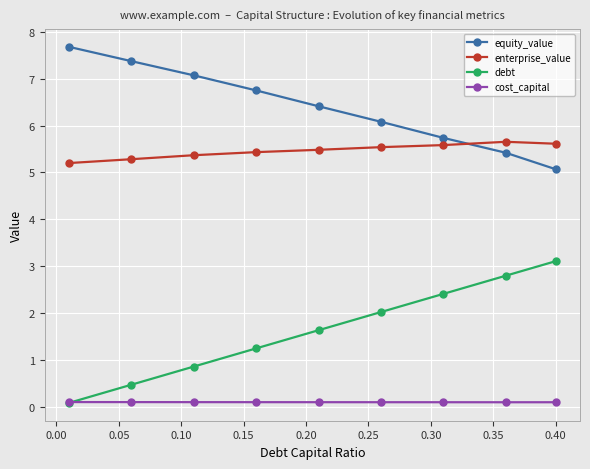

What is the maximum value for enterprise_value?

5.7